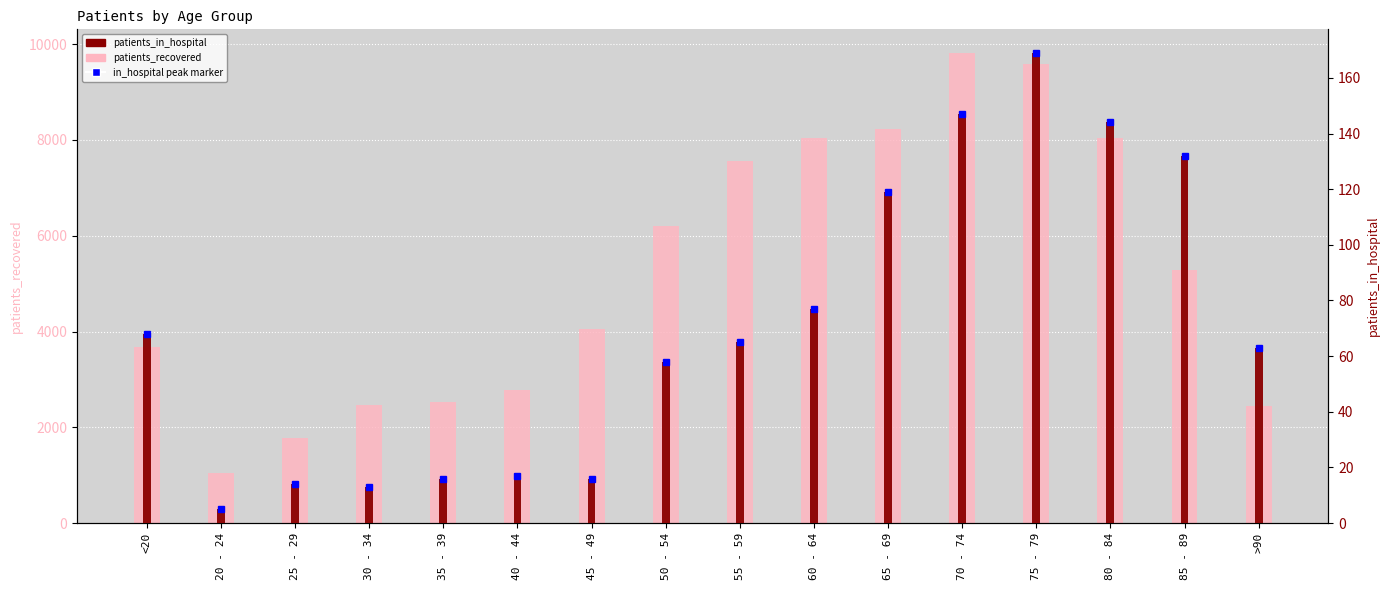

Reading left to right, extract all data points from this chart.

patients_recovered: 3666	1039	1774	2470	2526	2787	4062	6213	7569	8047	8223	9820	9592	8044	5290	2450
patients_in_hospital: 68	5	14	13	16	17	16	58	65	77	119	147	169	144	132	63